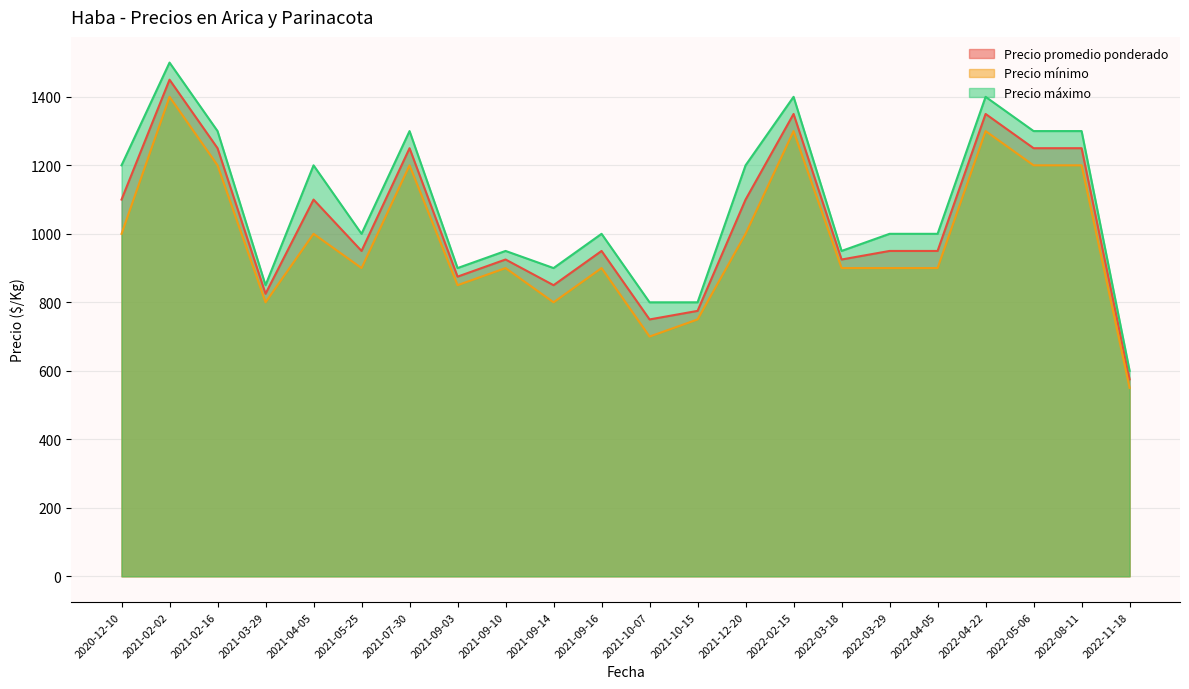

True or false: Precio máximo and Precio promedio ponderado cross at least once.

False